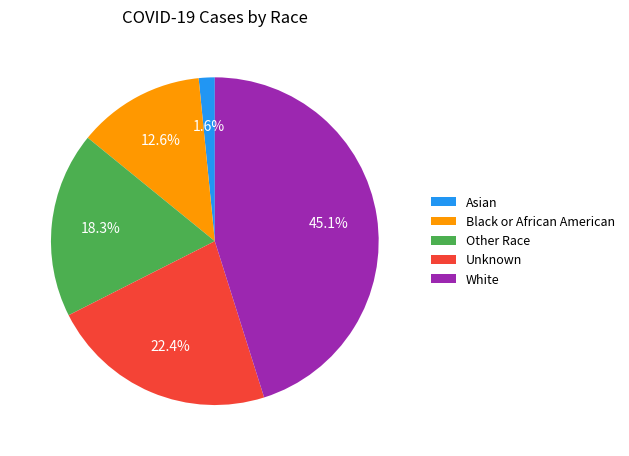

Does Black or African American account for over 50% of the chart?

No